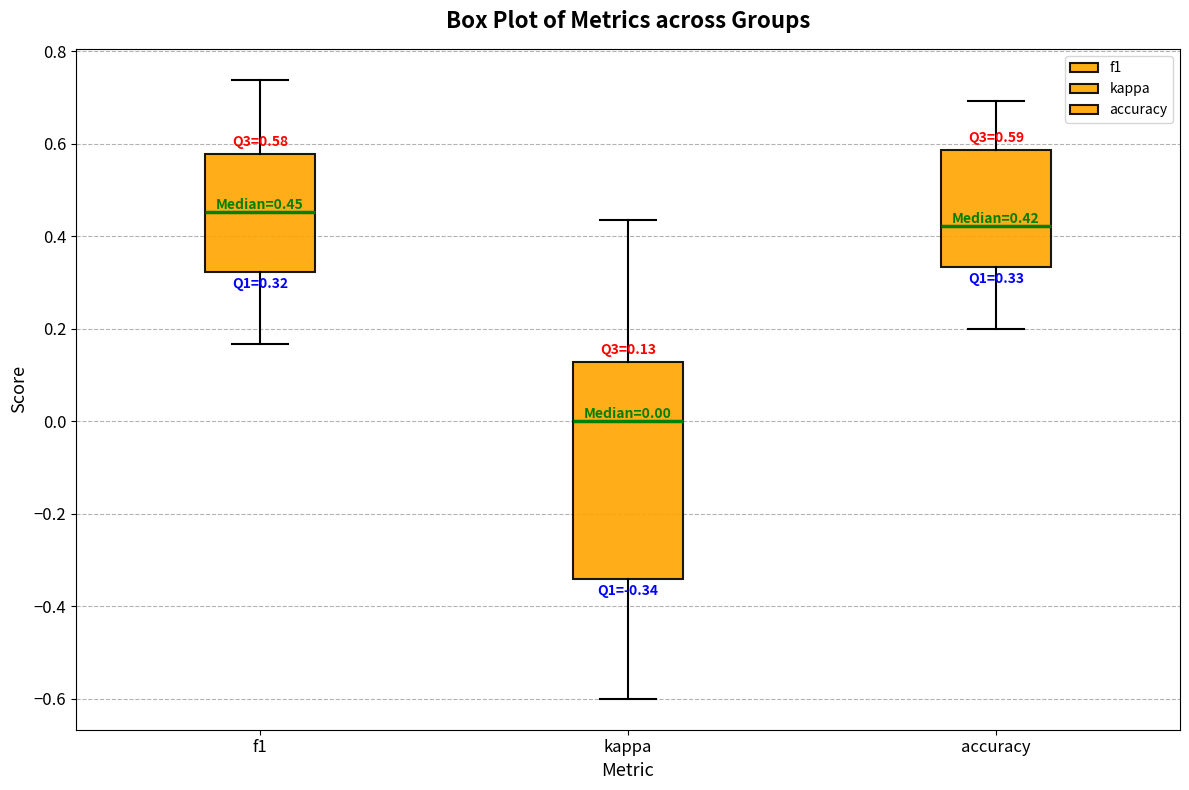

Which box's median line is the highest?

f1